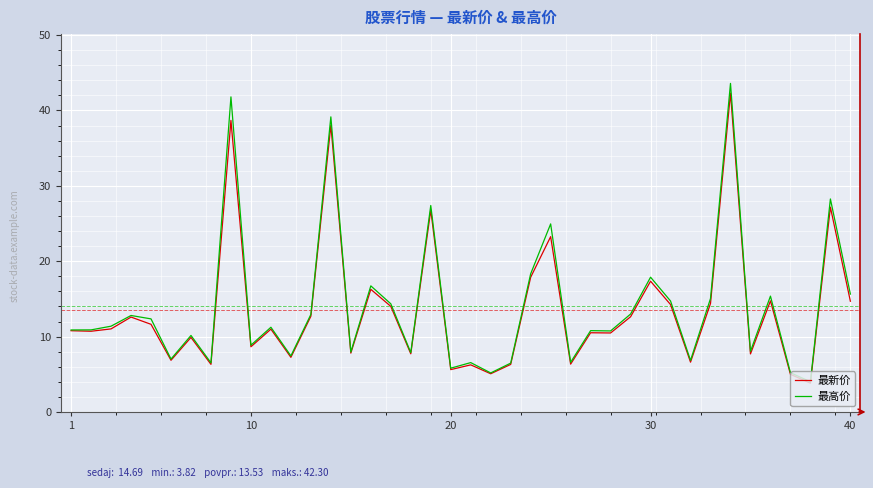

Is this an area chart (filled region under the line)?

No